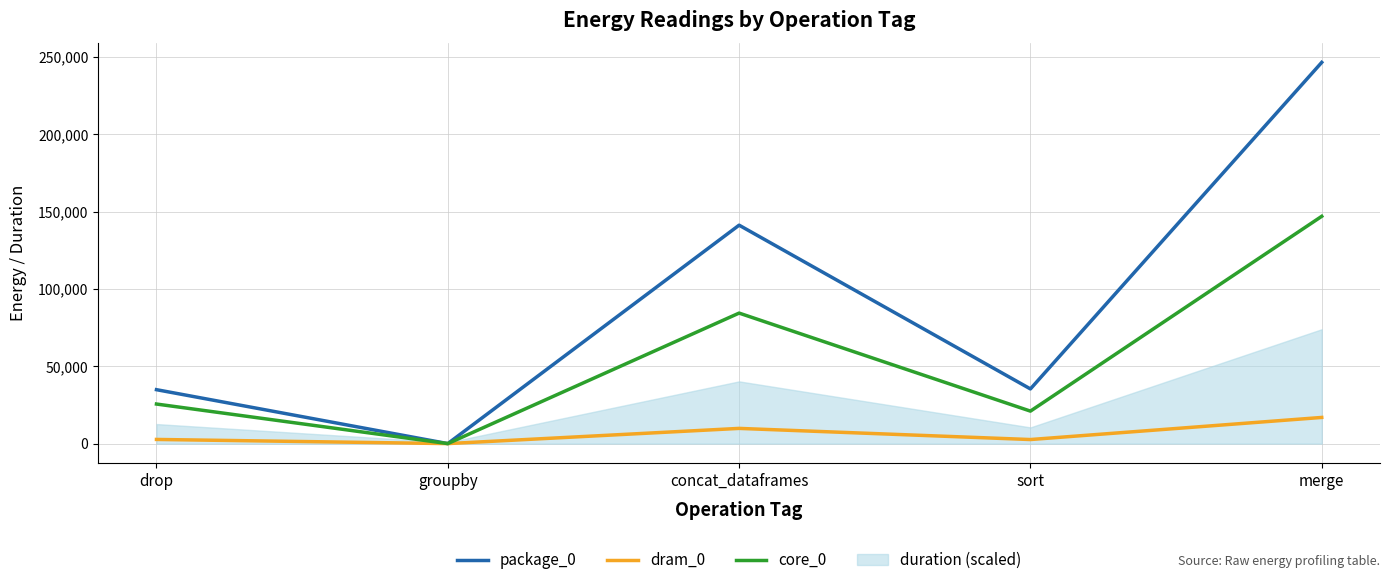

What is the sum of all dram_0 values?

32044.0